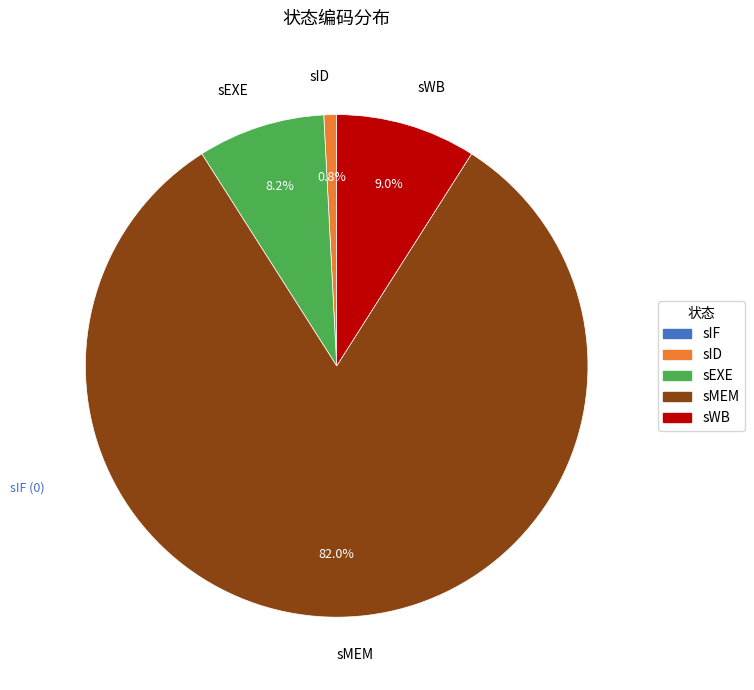

To the nearest percent, what is the average slice percentage?

25%